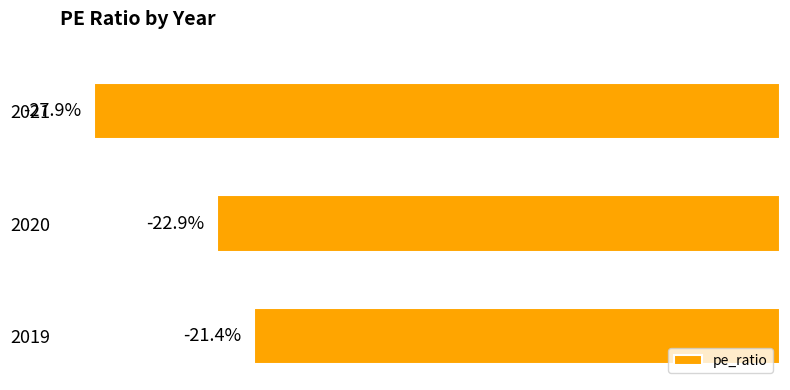

List the labels in order of value, largest first.

2019, 2020, 2021